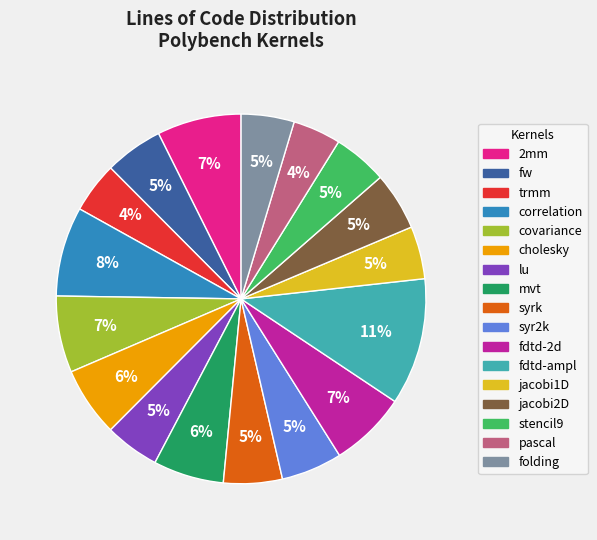

To the nearest percent, what is the difference between the largest and smallest slice percentages?

7%